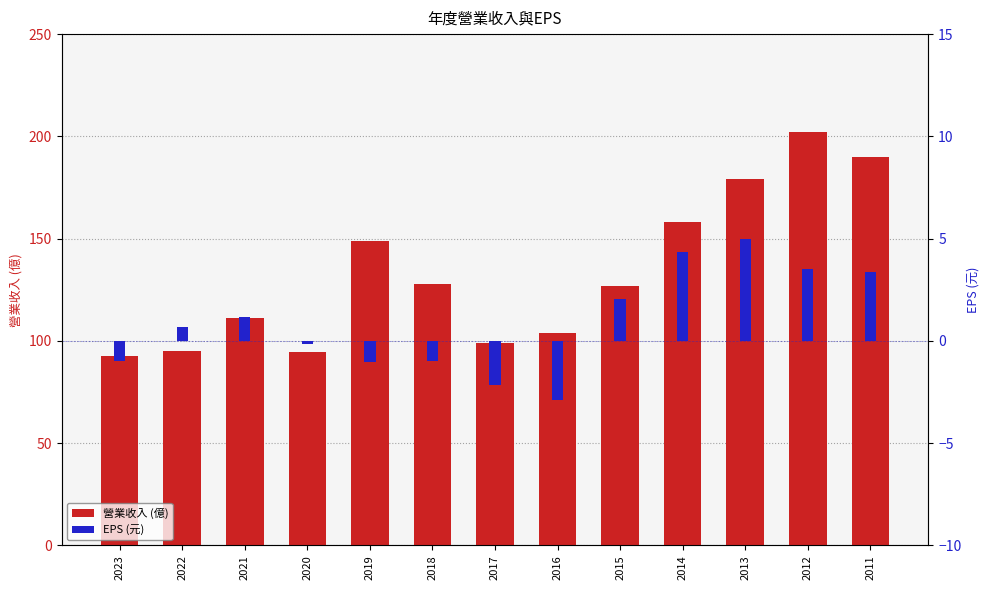

Read the 營業收入 (億) value at 2018.

128.0